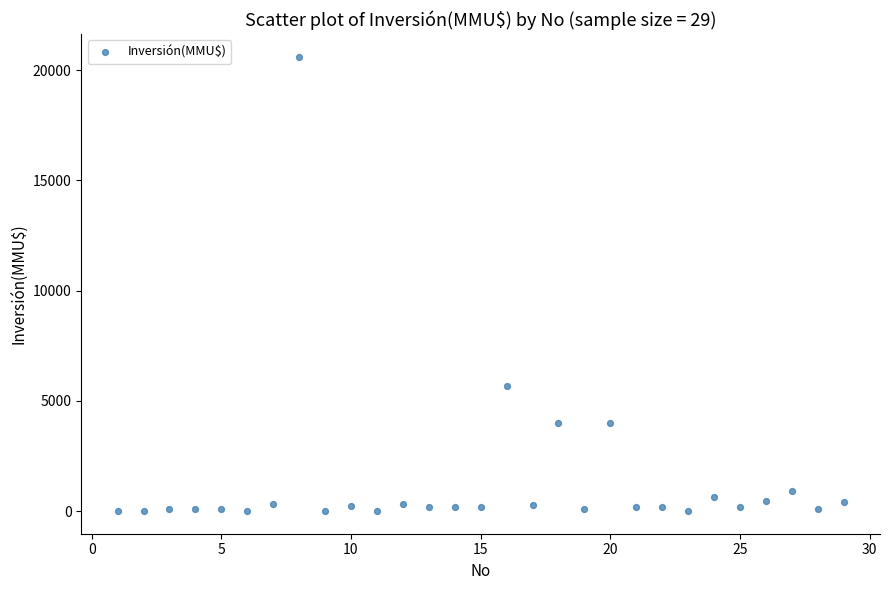

What is the range of Y values (max minus min)?

20605